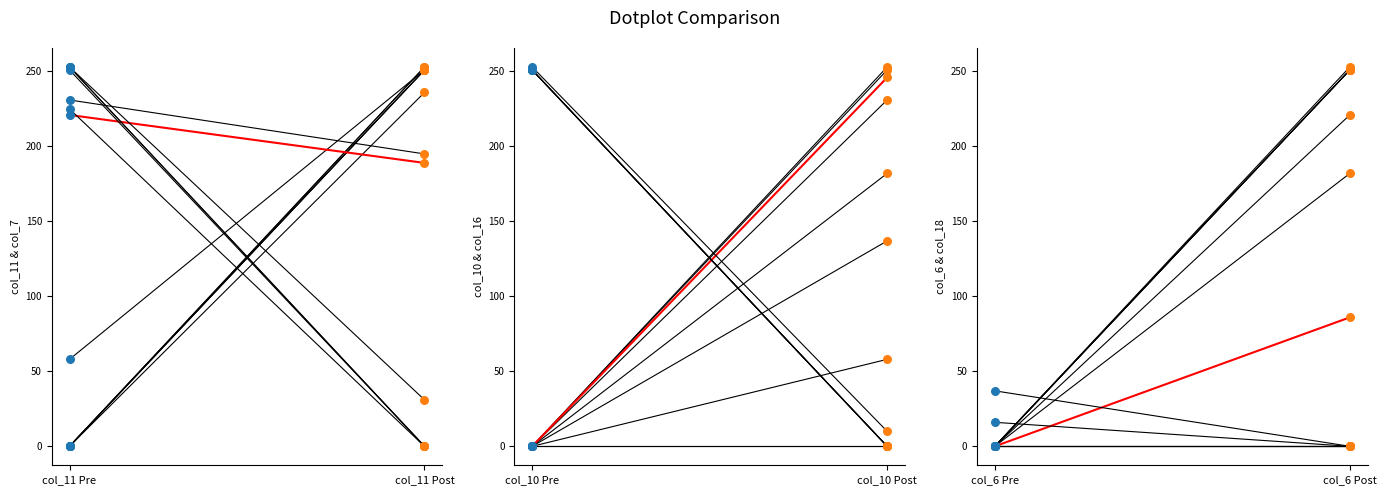

Which series reaches the minimum Y coordinate?

col_11 Pre